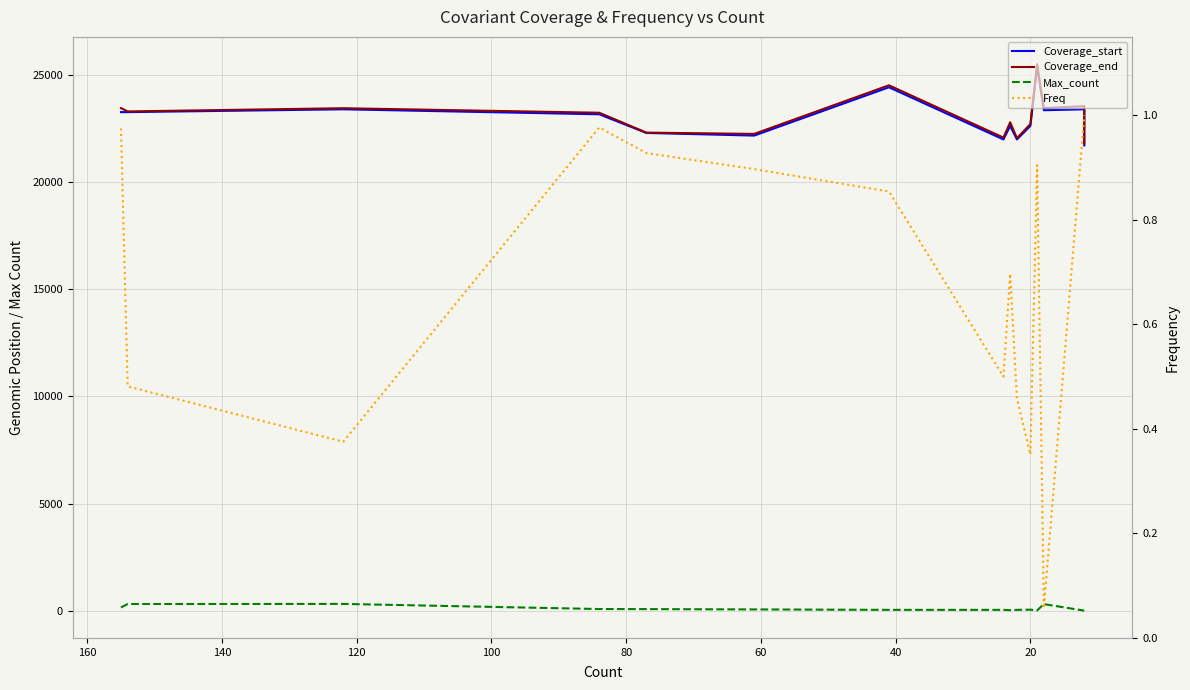

What is the difference between the Coverage_start values at 120 and 40?

1027.0